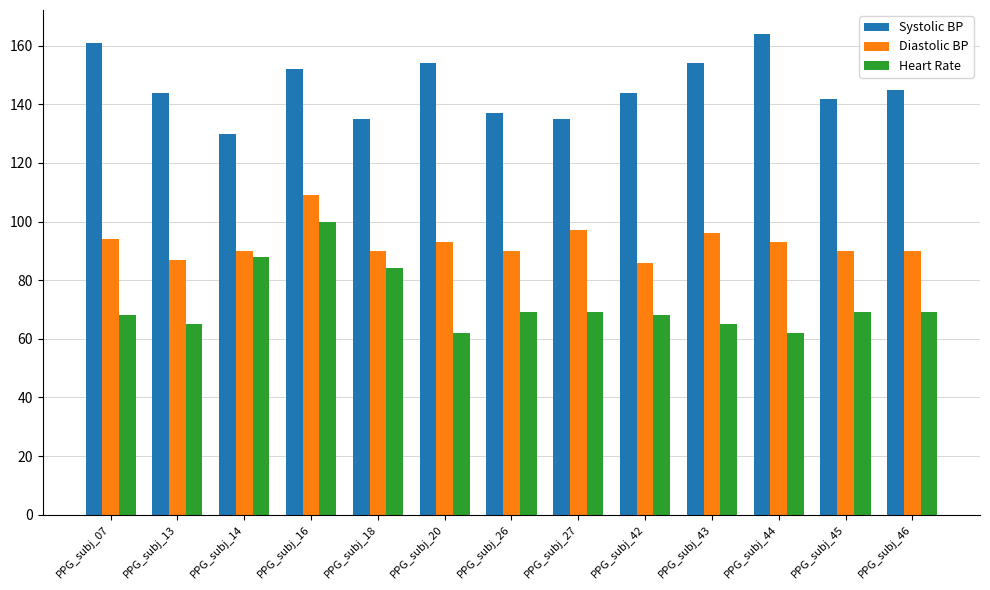

Where does the Heart Rate series first go above 69?

PPG_subj_14